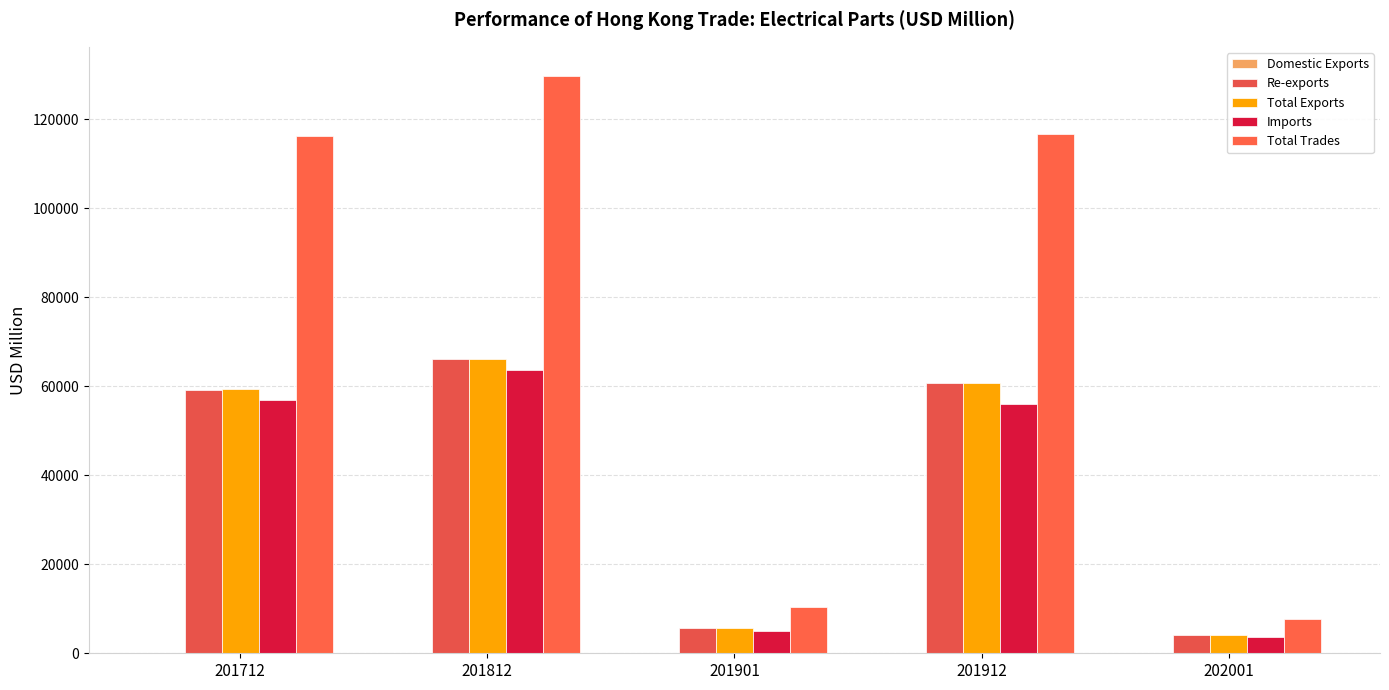

What is the maximum value shown in the chart?

129764.0